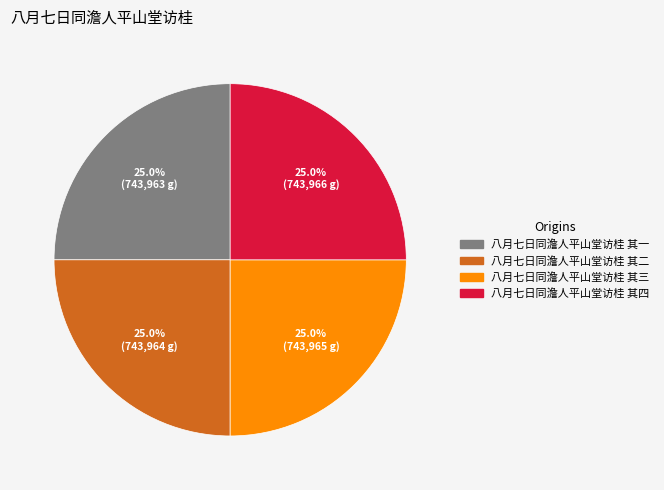

The 八月七日同澹人平山堂访桂 其四 slice represents 25% of the pie. True or false?

True